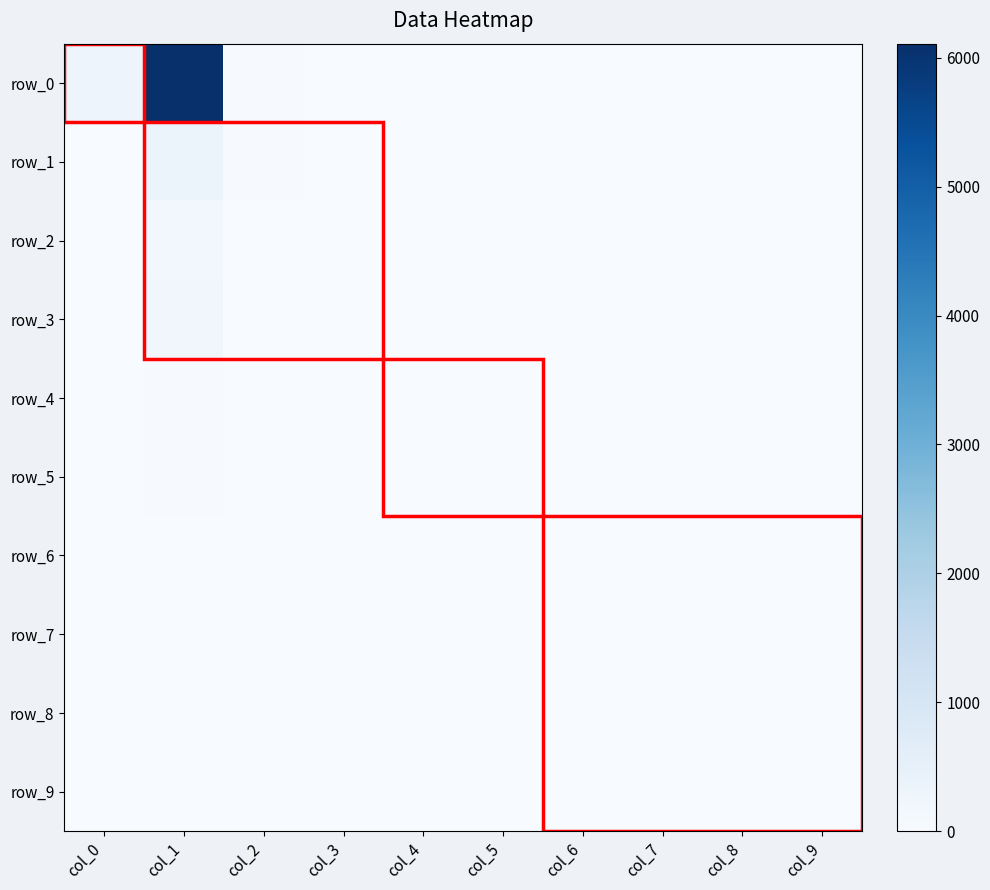

True or false: row_9 has a value of 1 at col_0.

False